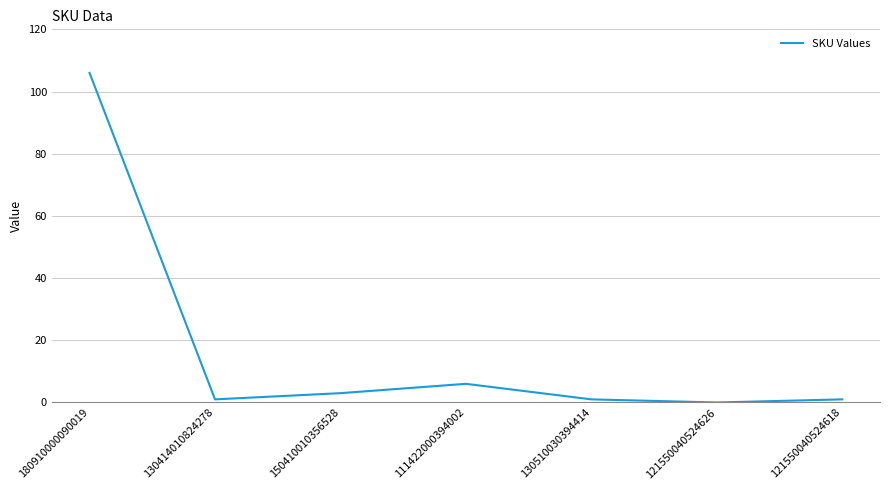

Reading left to right, transcribe all the data shown in this chart.

106	1	3	6	1	0	1